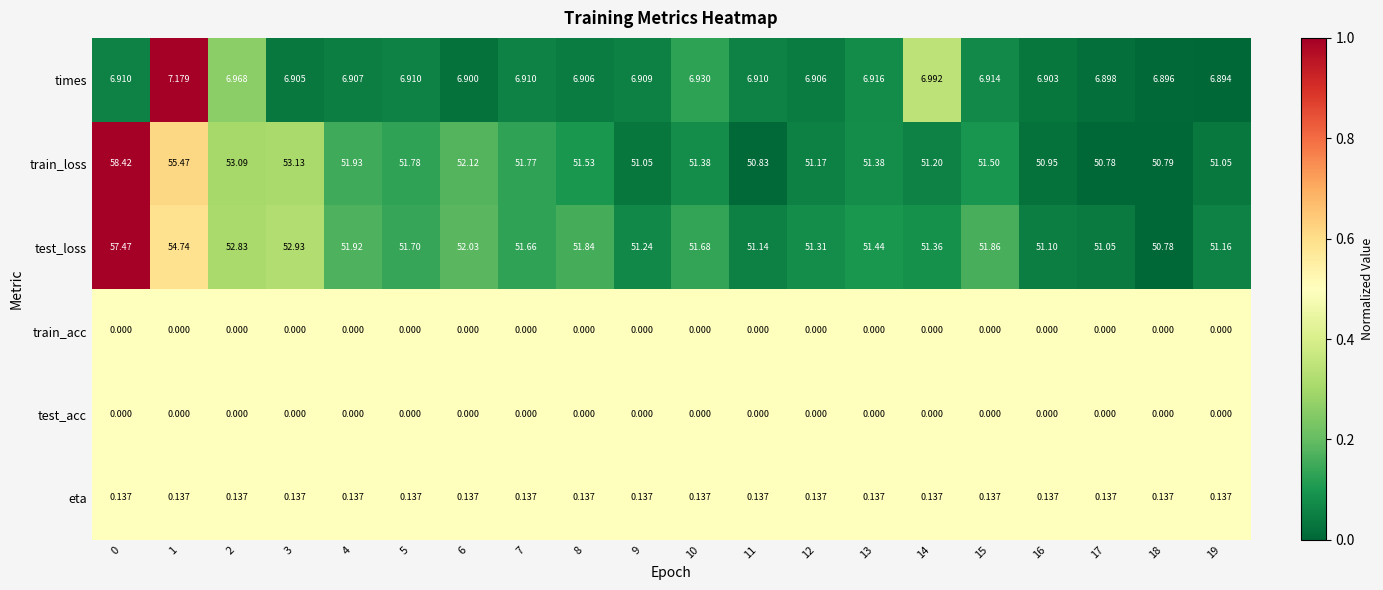

Which series changed the most between 9 and 11?

train_loss